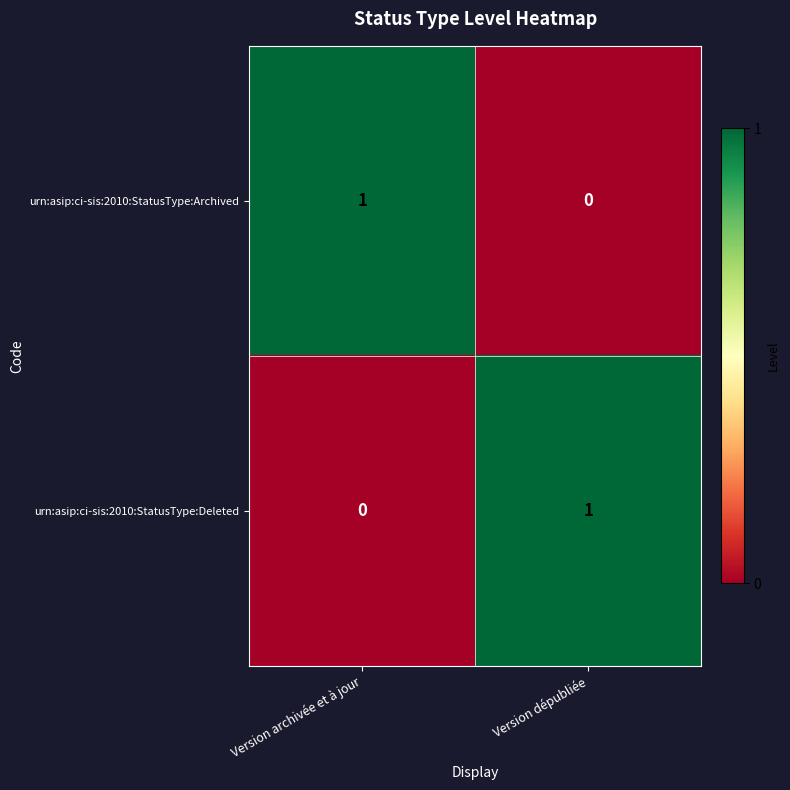

Where is urn:asip:ci-sis:2010:StatusType:Deleted nearest to the value 0?

Version archivée et à jour